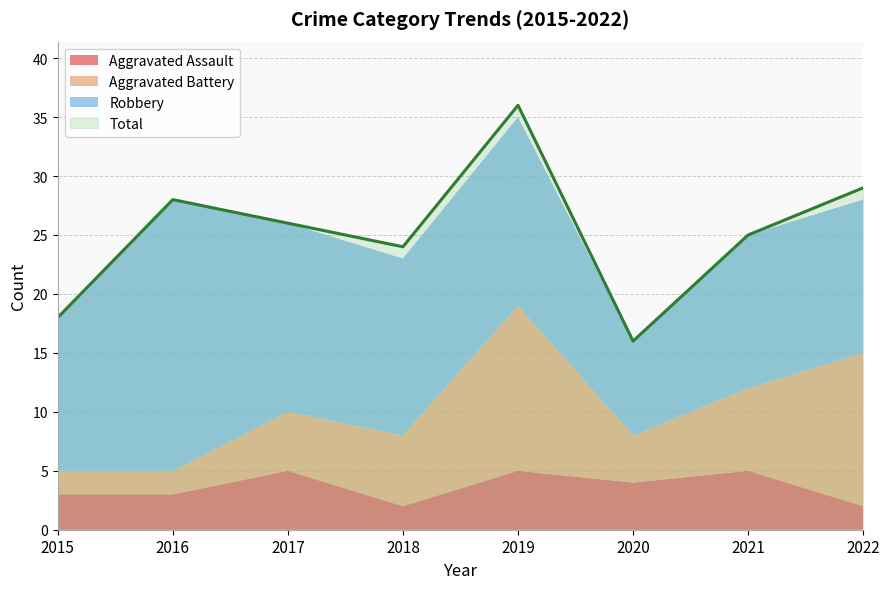

Rank the series at 2017 from highest to lowest value.

Total, Robbery, Aggravated Assault, Aggravated Battery